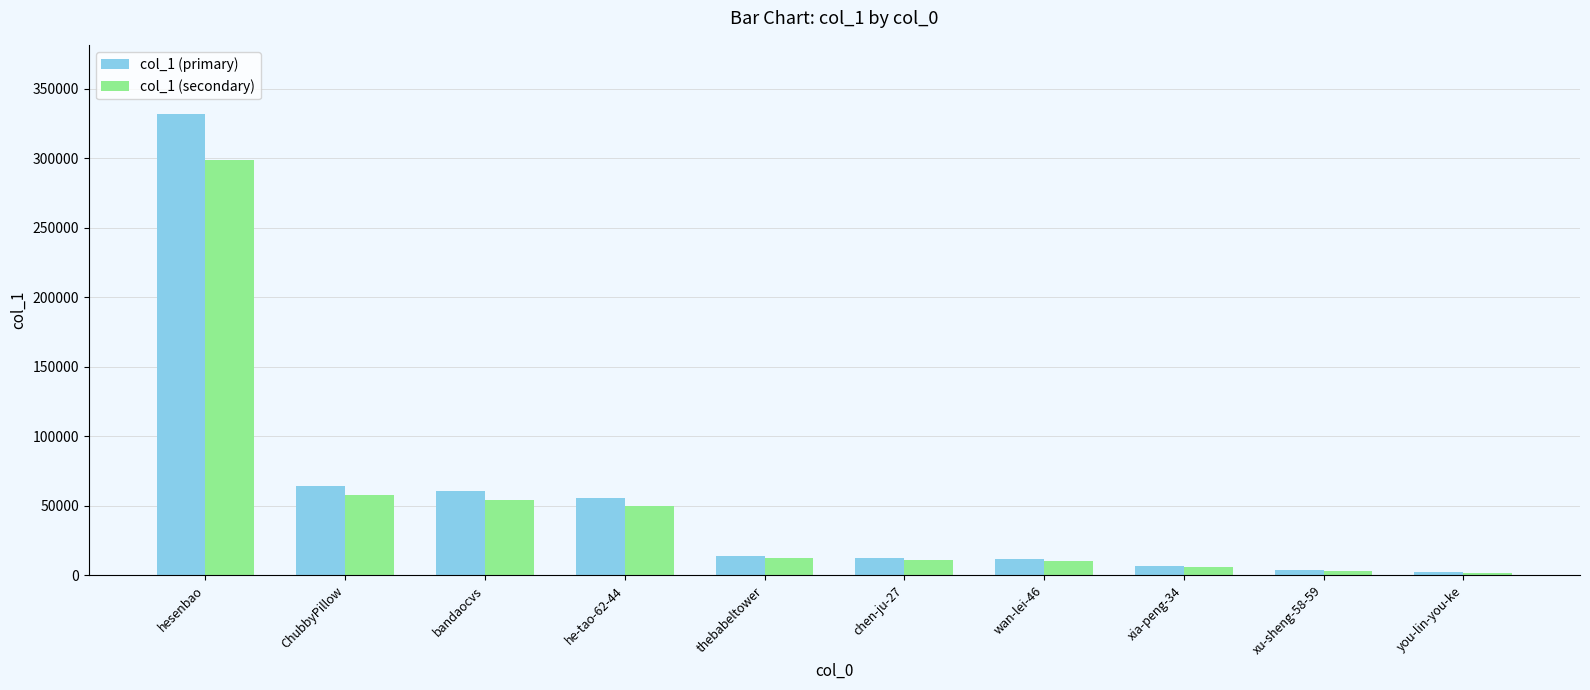

What is the maximum value for col_1 (primary)?

331783.0